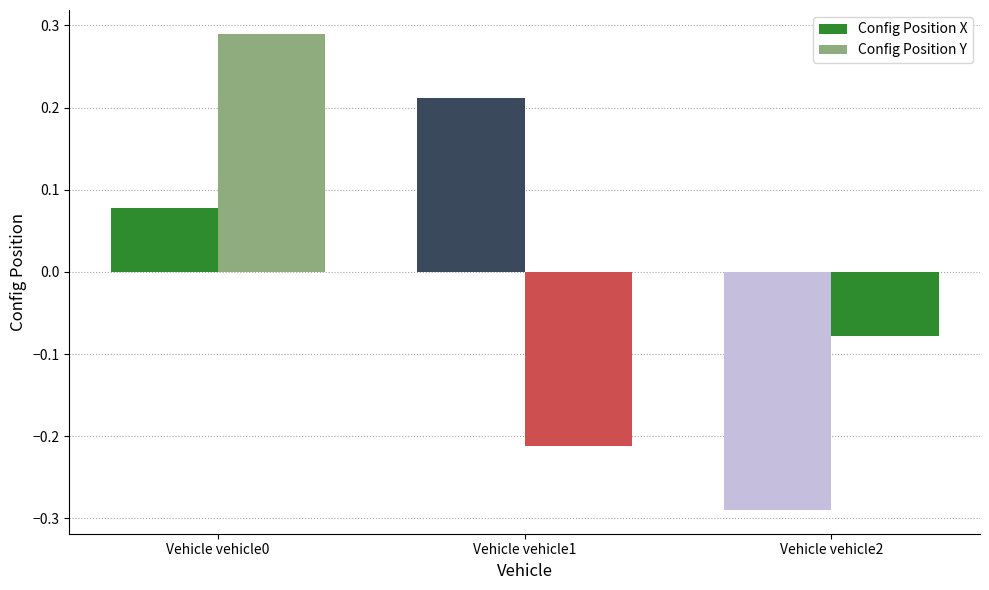

How many bars are there in each group?

2